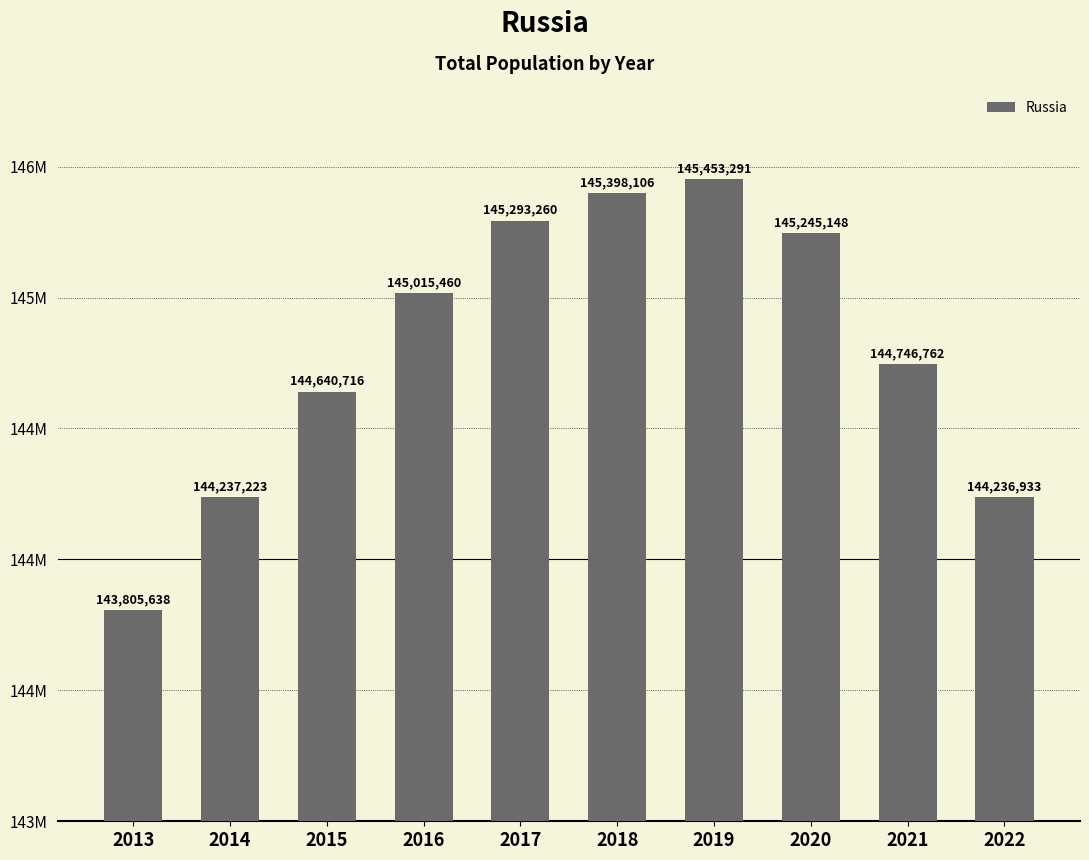

What is the average value?

144807254